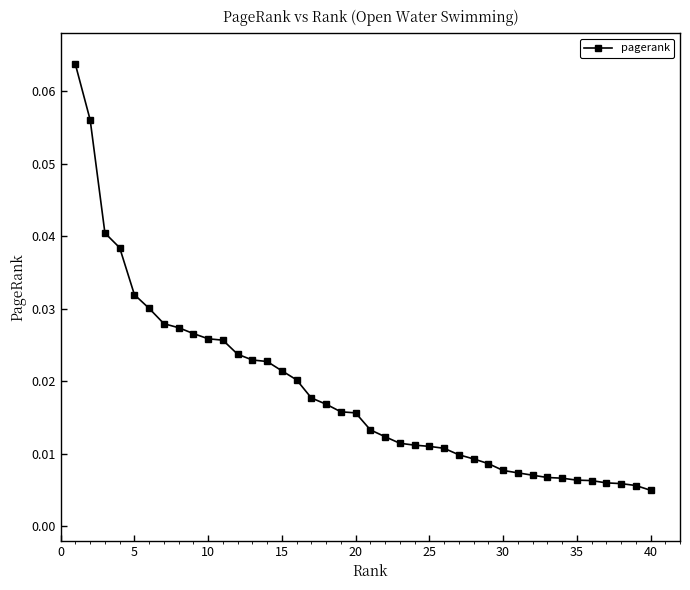

What is the sum of all values?

0.7